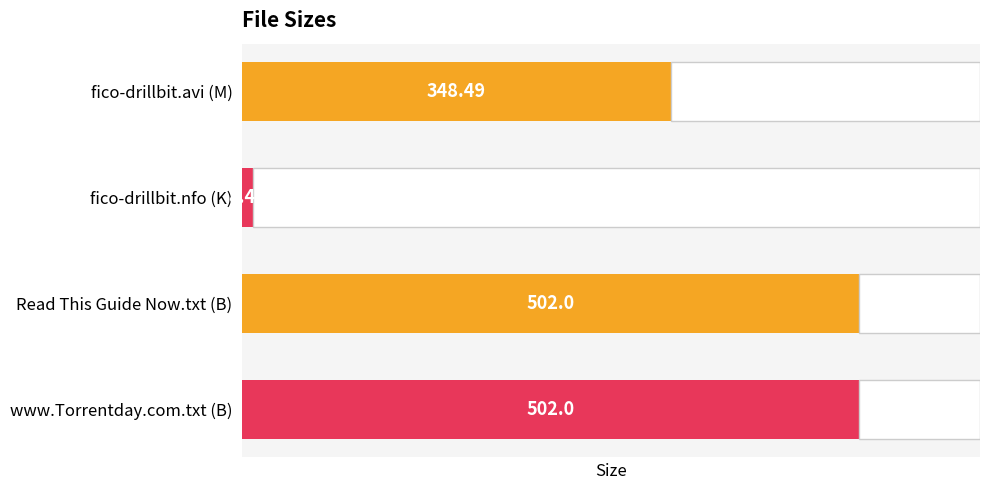

How many values are below 502?

2